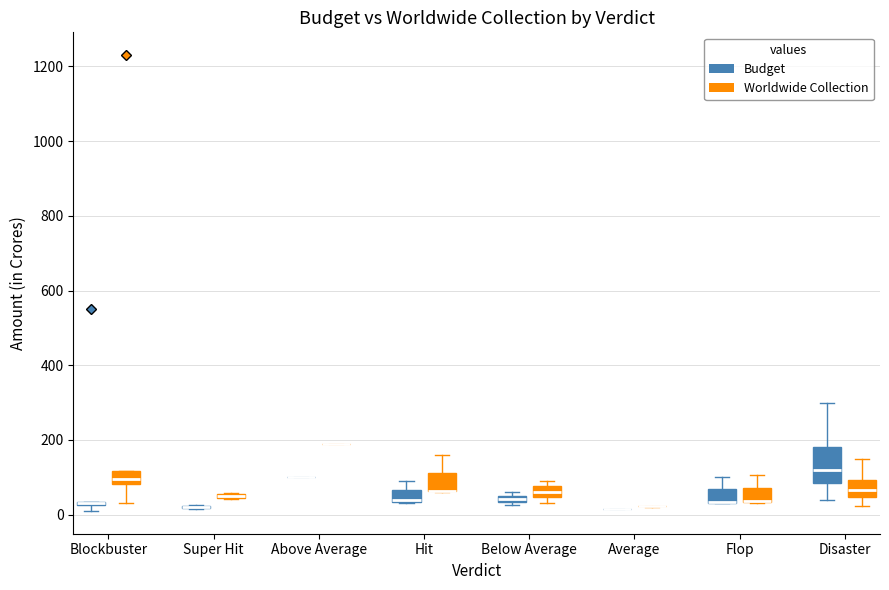

Where is the upper edge of the box for Super Hit (Worldwide Collection) on the y-axis? The values are not printed on the chart, so give them approximately, as read against the axis.

60